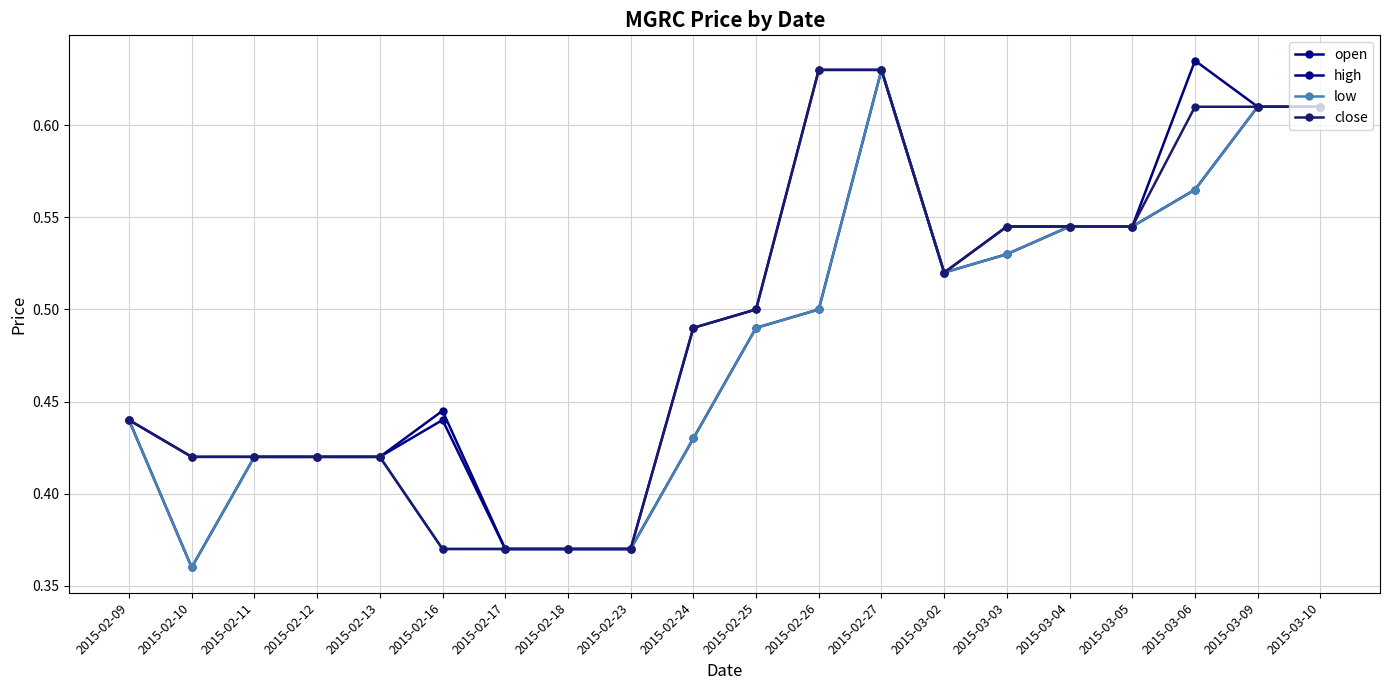

Count the number of categories in the chart.

20